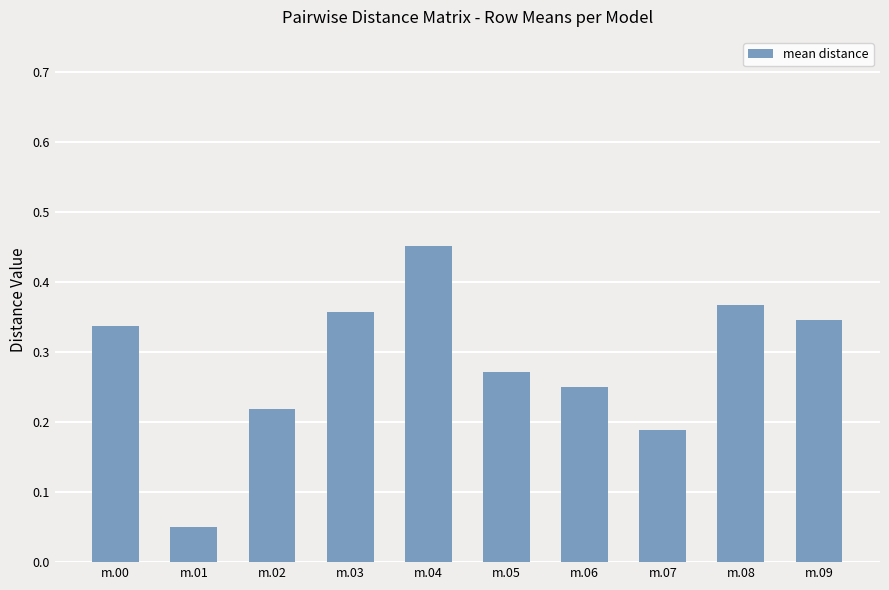

How many bars are there in total?

10